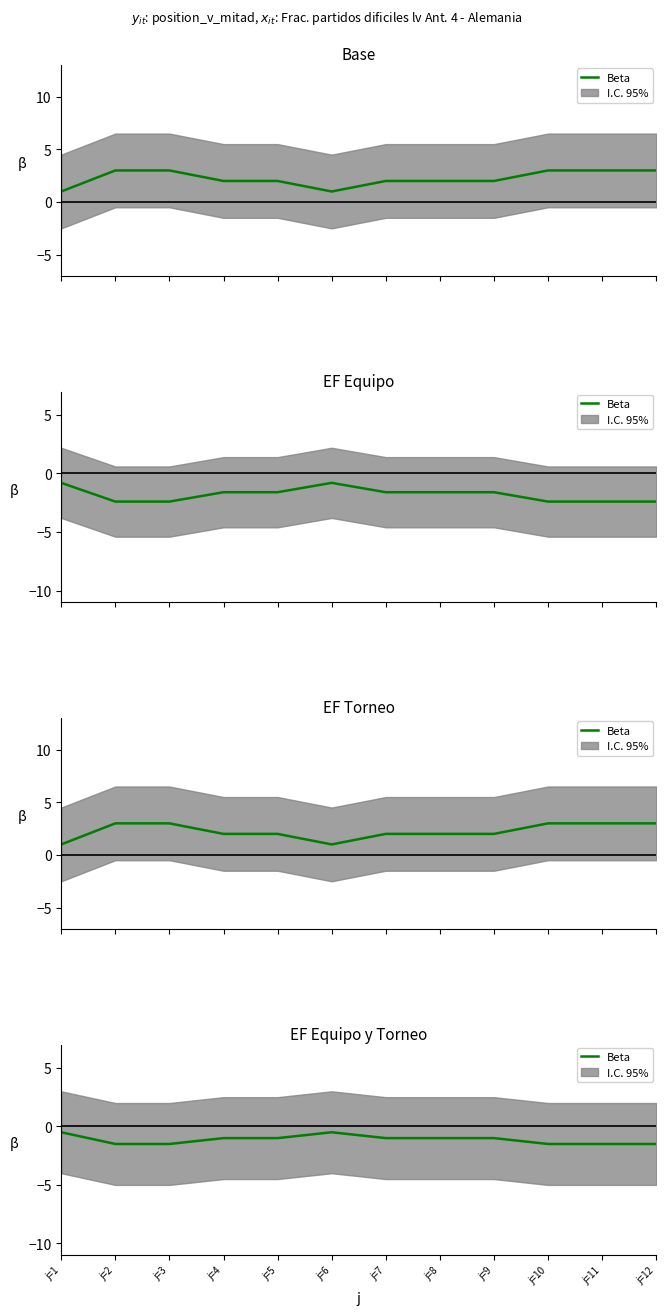

The chart shows a value of -1.5 at j=11. True or false?

True